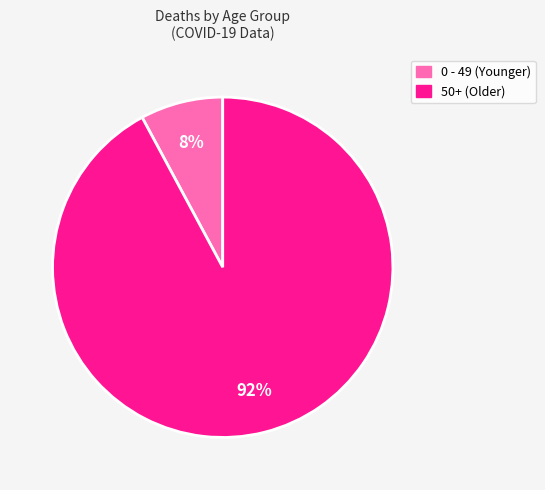

Does any single category account for the majority?

Yes